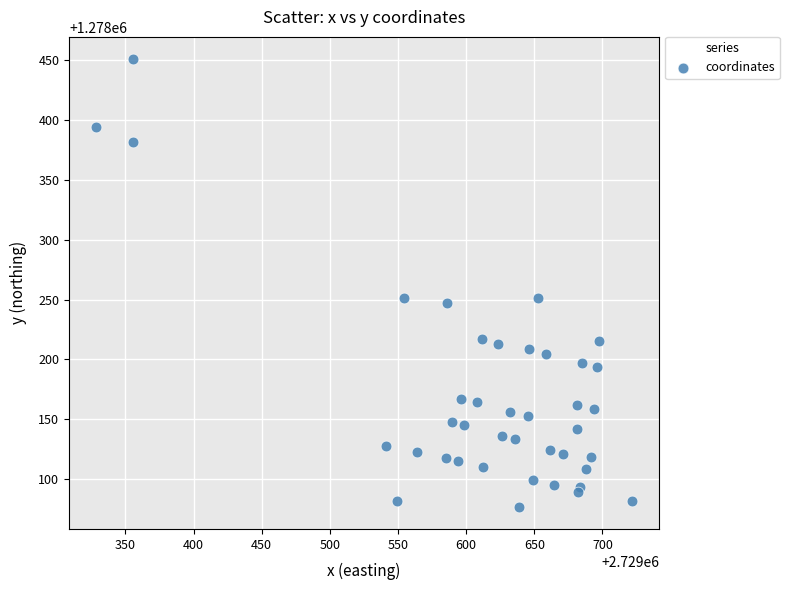

What is the range of Y values (max minus min)?

373.7